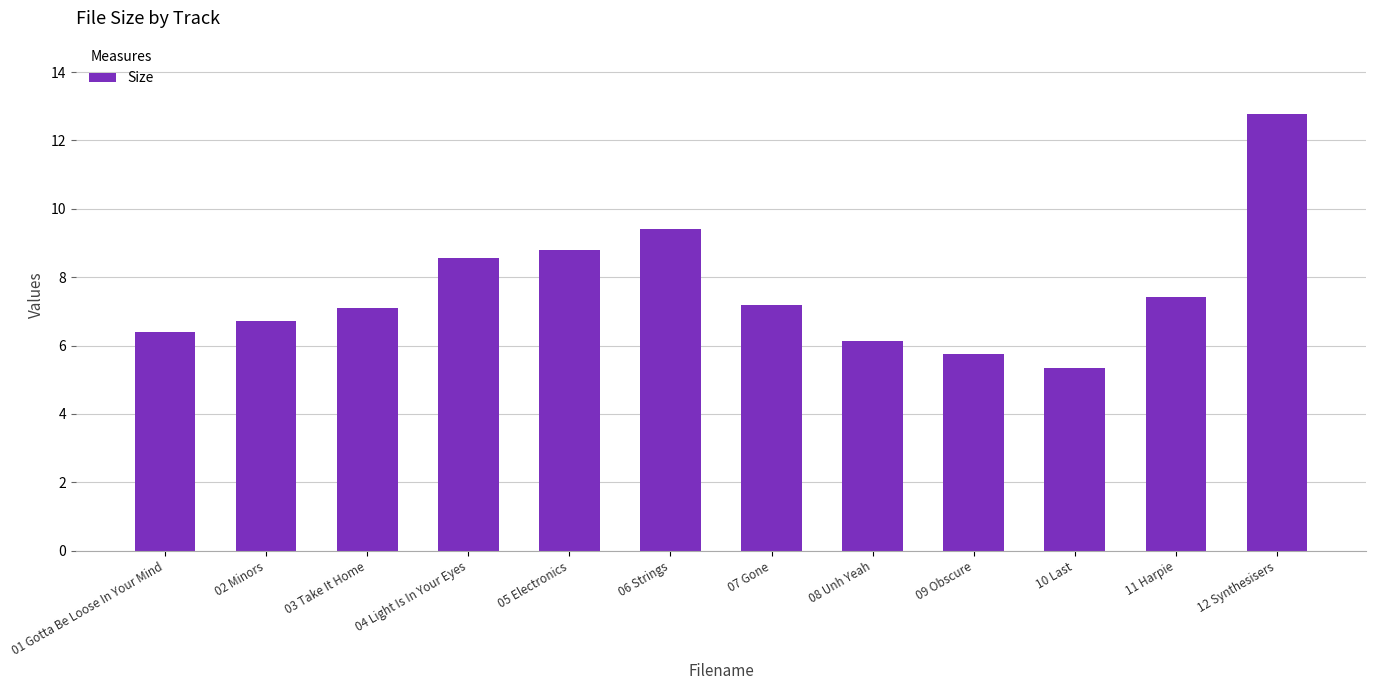

What is the difference between the maximum and minimum values?

7.4